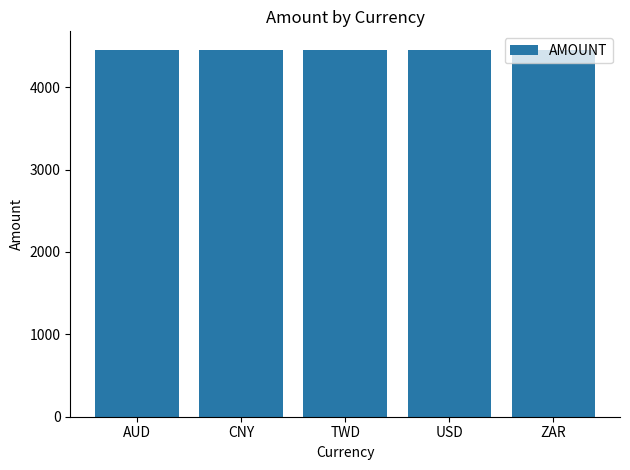

What is the sum of the values at TWD and CNY?

8911